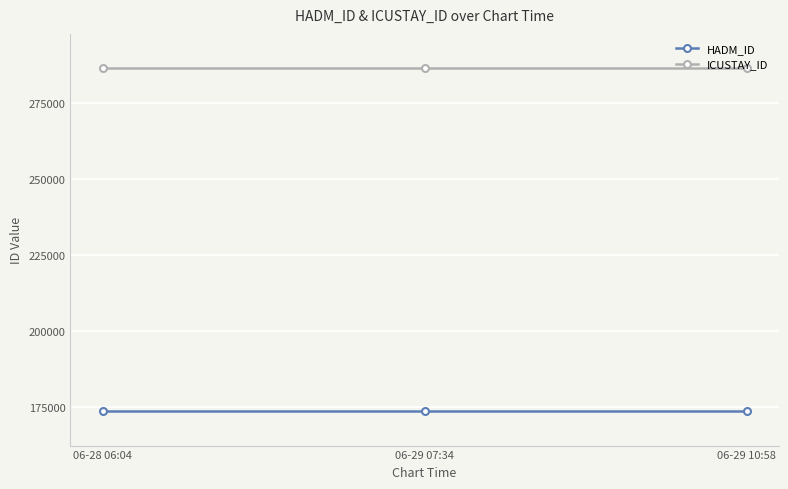

Reading right to left, transcribe all the data shown in this chart.

HADM_ID: 173624	173624	173624
ICUSTAY_ID: 286521	286521	286521